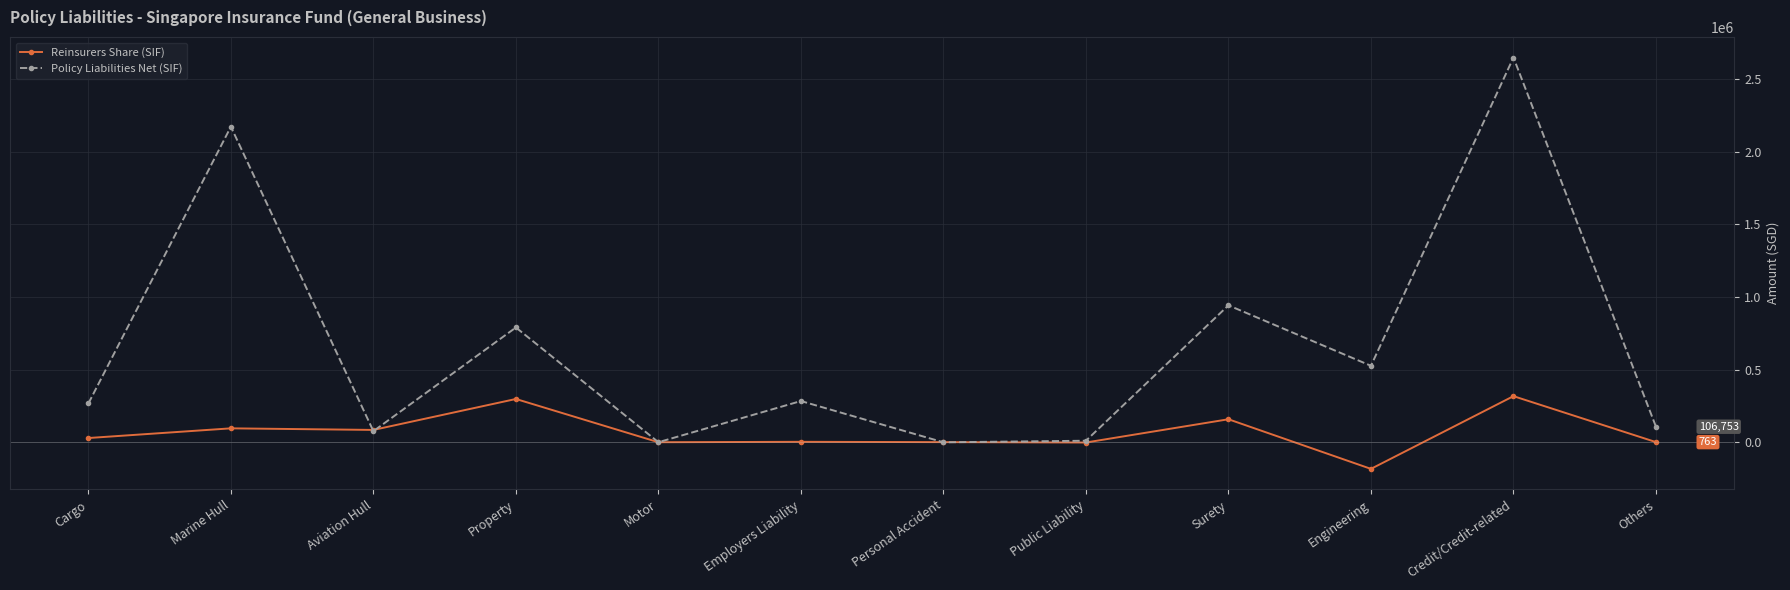

How many data points in Reinsurers Share (SIF) are less than 28874?

6